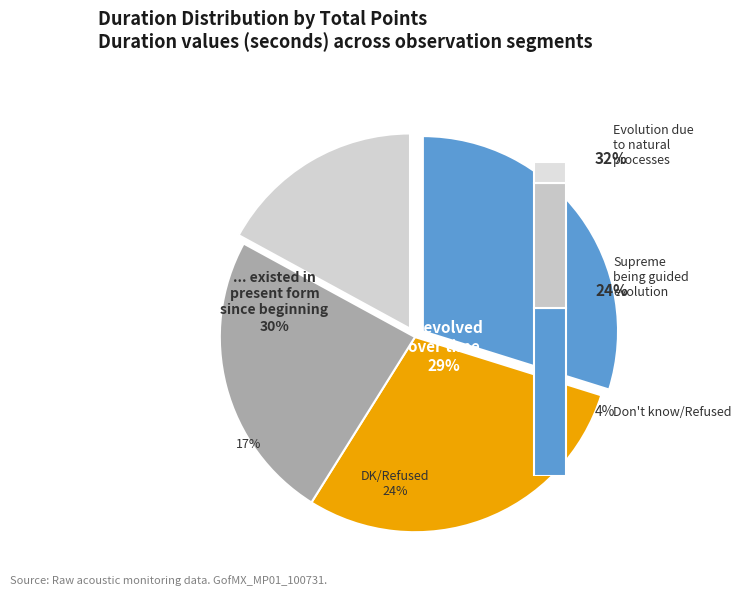

Is the sum of 43601 and 39185 greater than half?

Yes